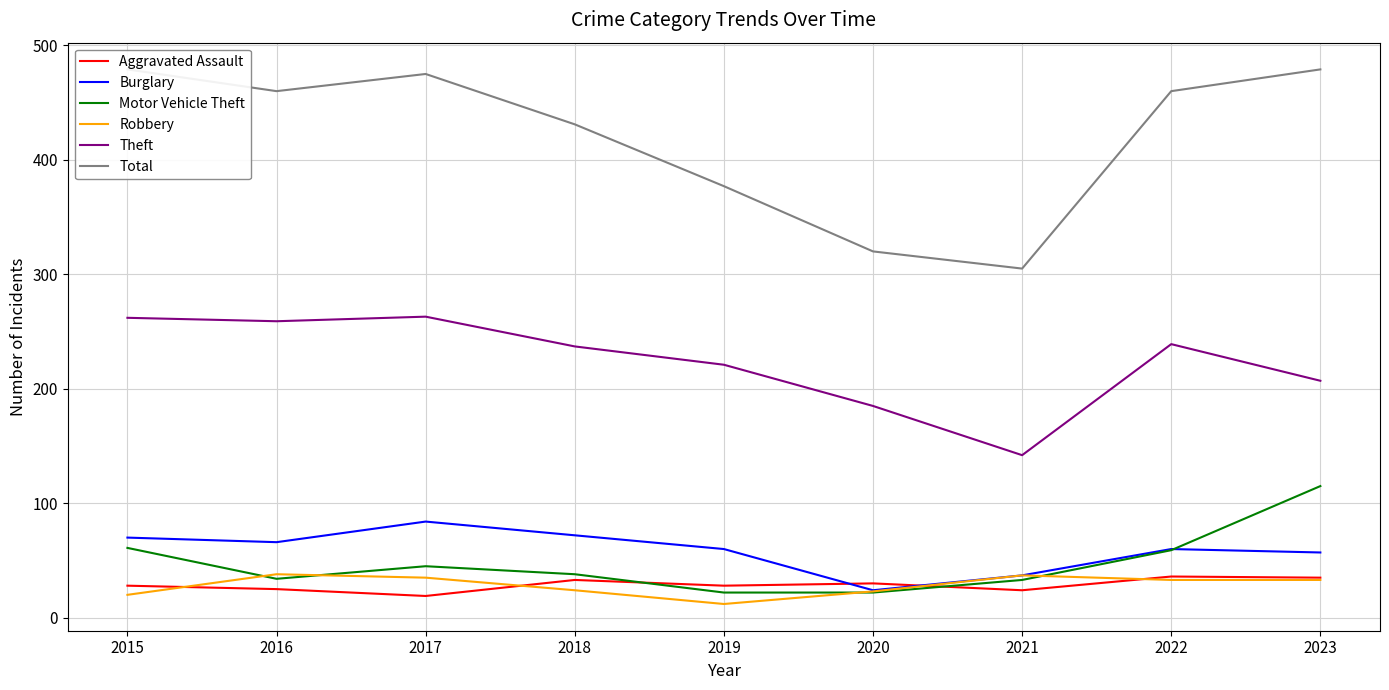

Where is the first local maximum for Aggravated Assault?

2018